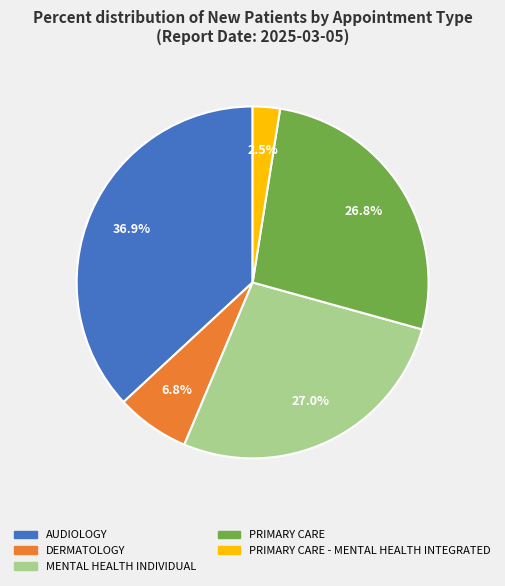

Is there a majority slice in this chart?

No